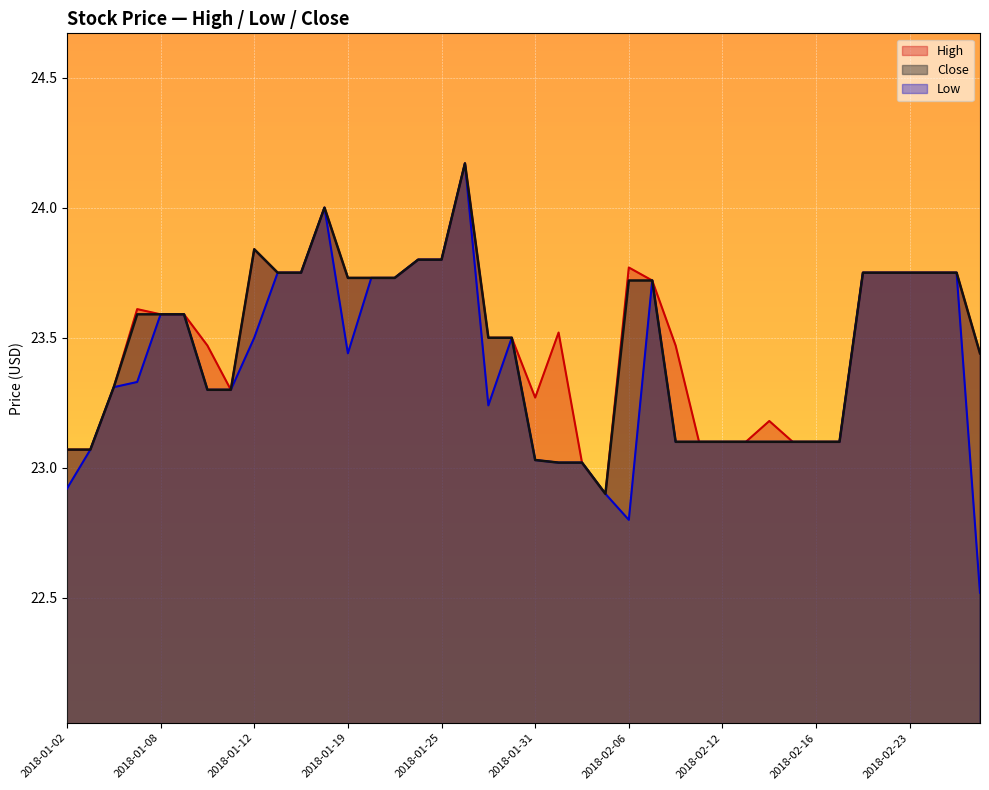

Rank the series by their average value, from lowest to highest.

Low, Close, High